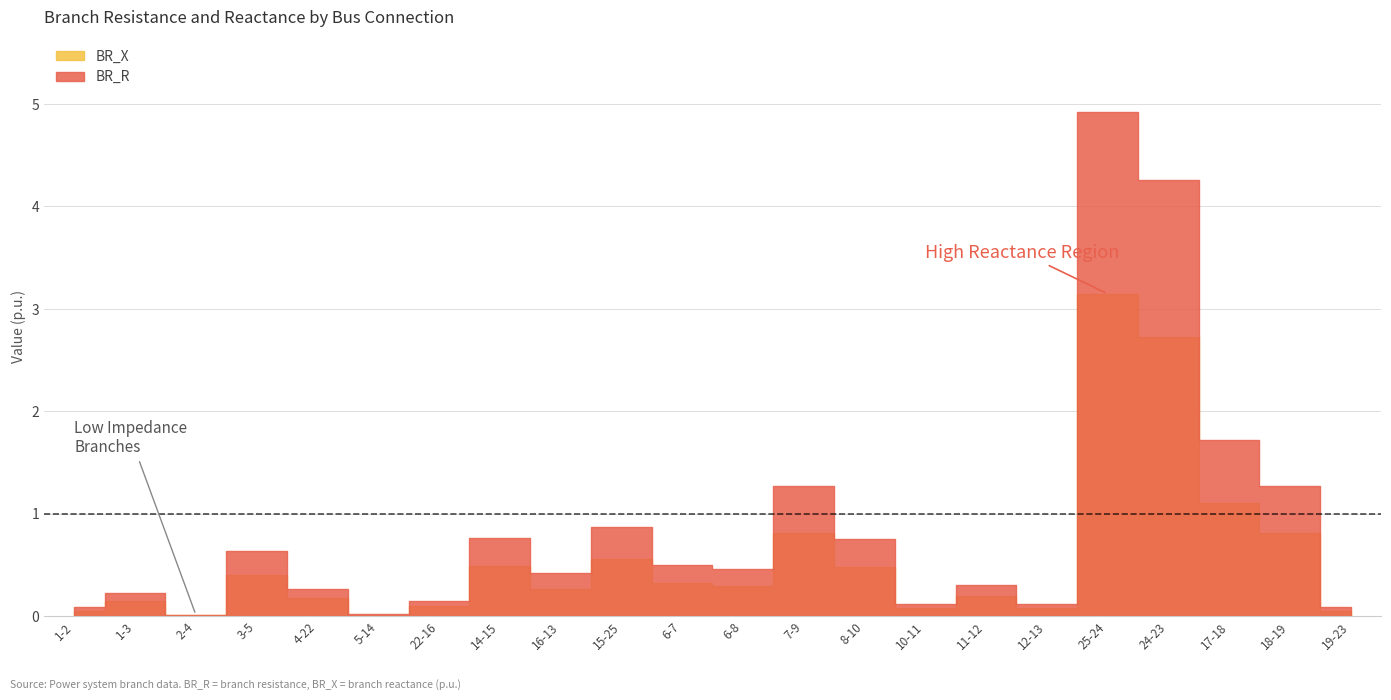

Between 24-23 and 18-19, which is larger?

24-23